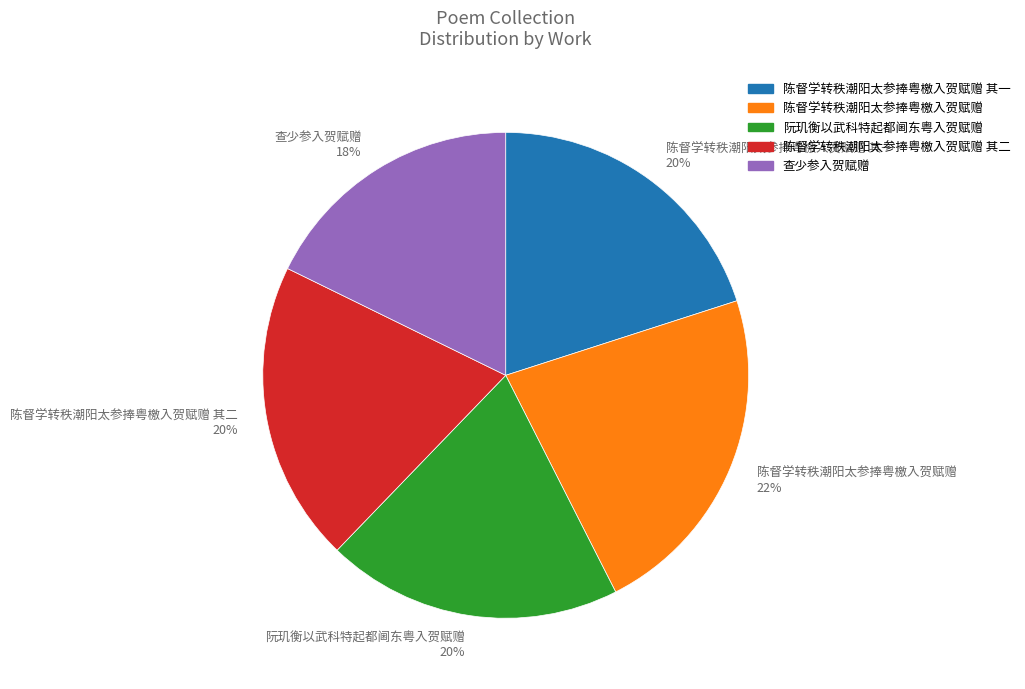

To the nearest percent, what is the average slice percentage?

20%